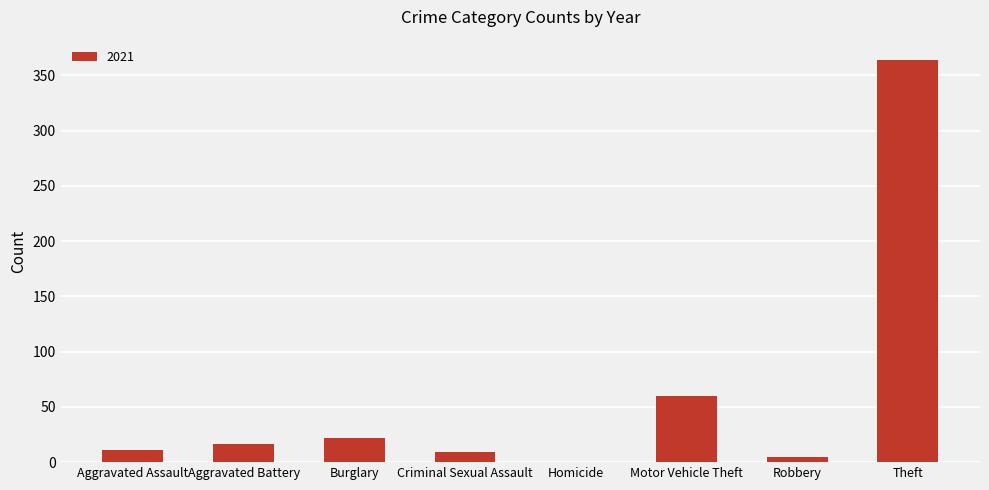

How many distinct data groups are displayed?

1